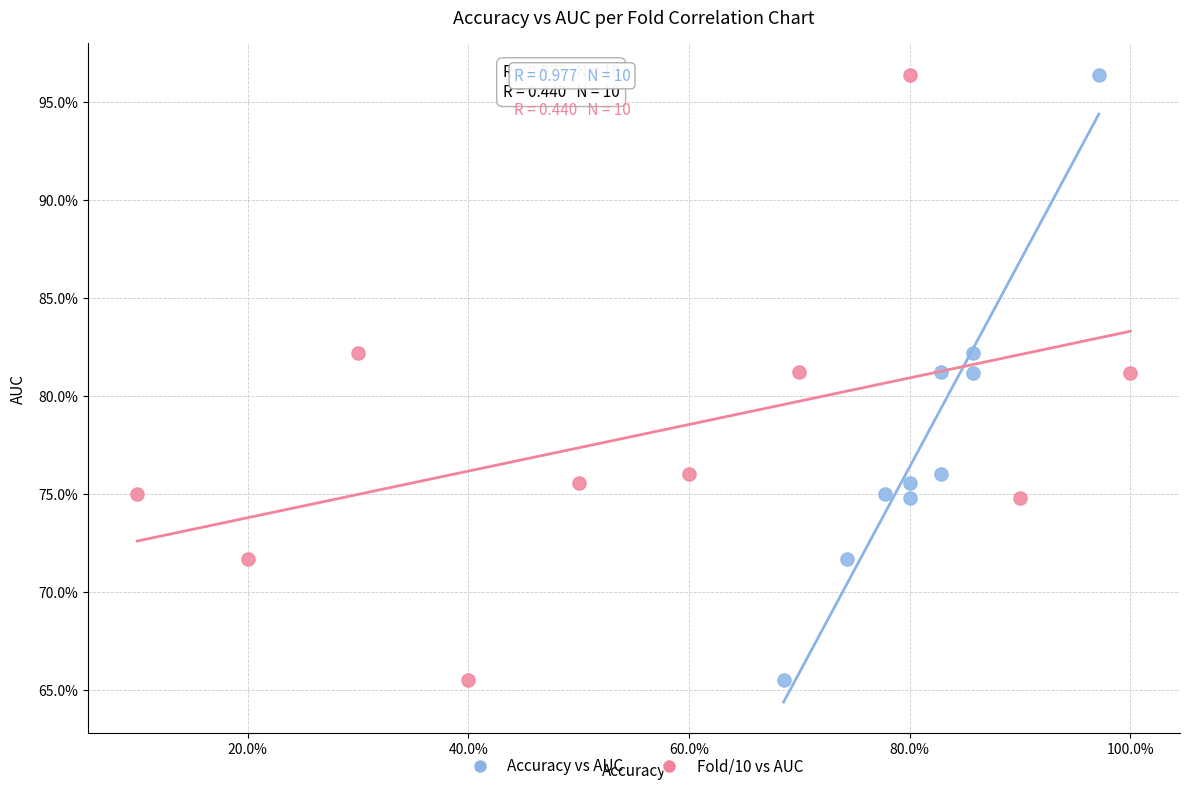

What are all the series names shown in the legend?

Accuracy vs AUC, Fold/10 vs AUC